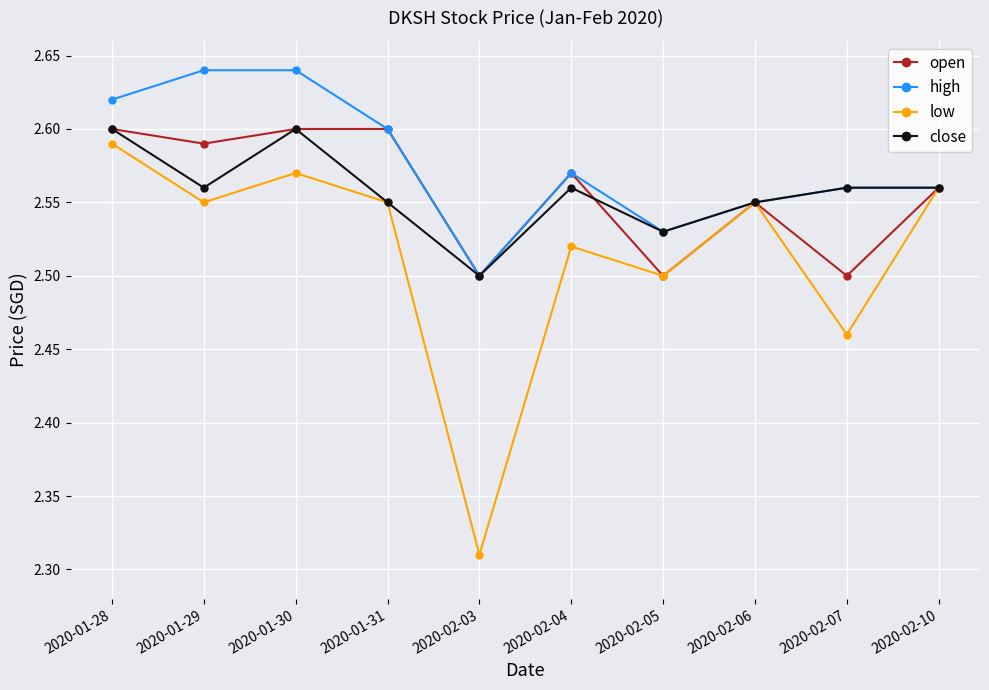

The value of close at 2020-01-28 is 0.7. True or false?

False